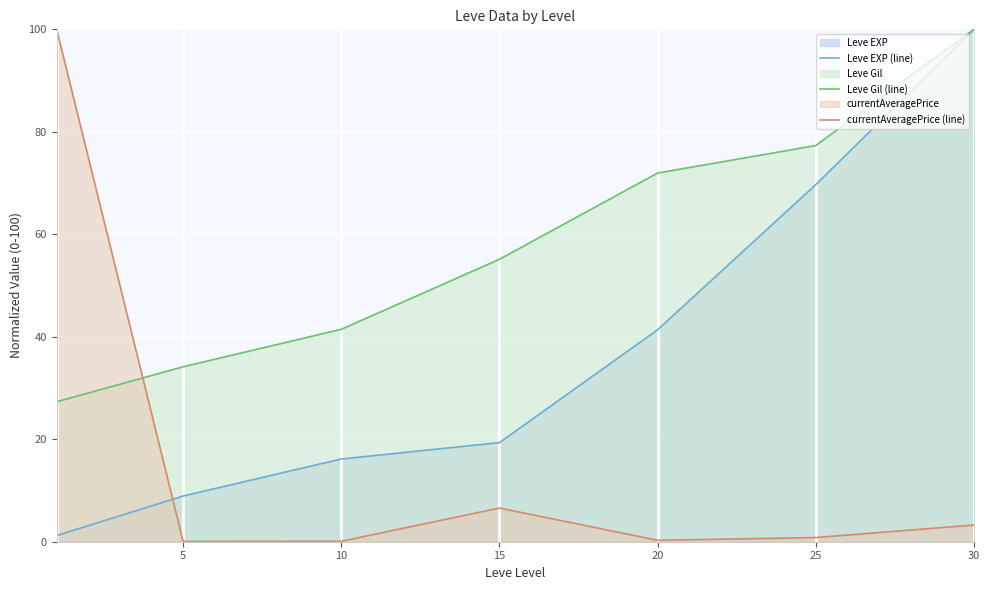

What is the maximum value for Leve EXP (line)?

100.0